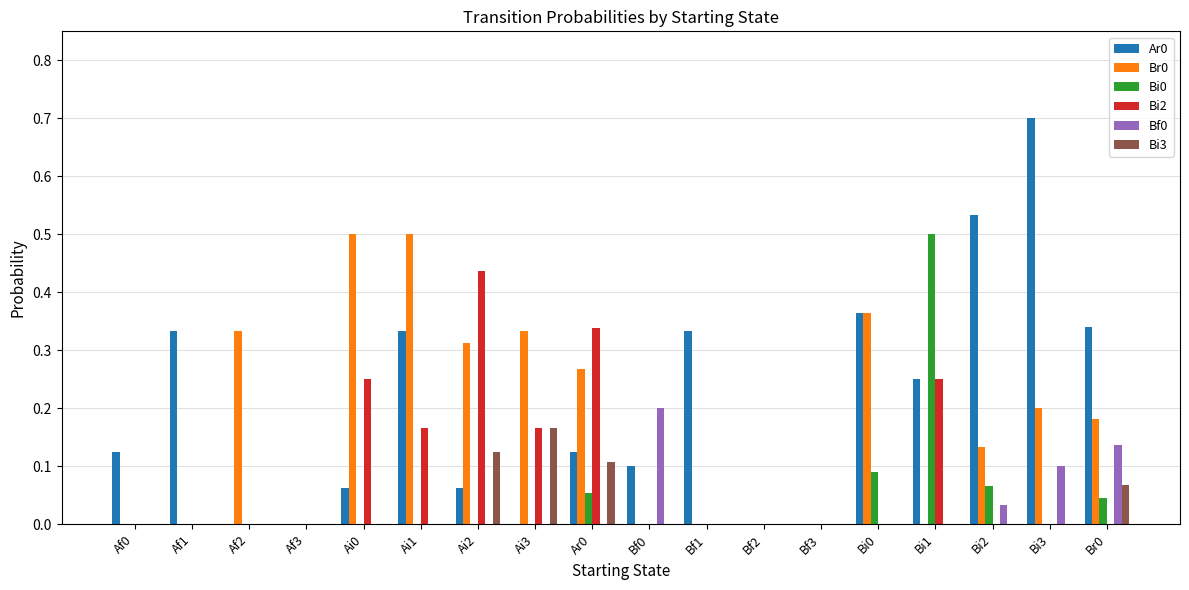

The Ar0 series shows 0.7 at Bi3. True or false?

True